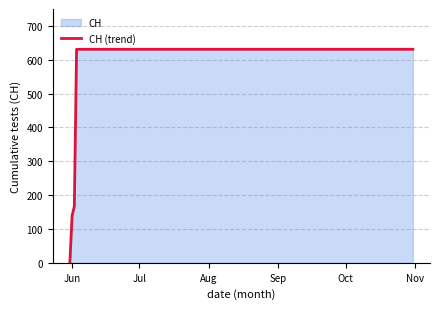

What is the greatest value displayed?

631